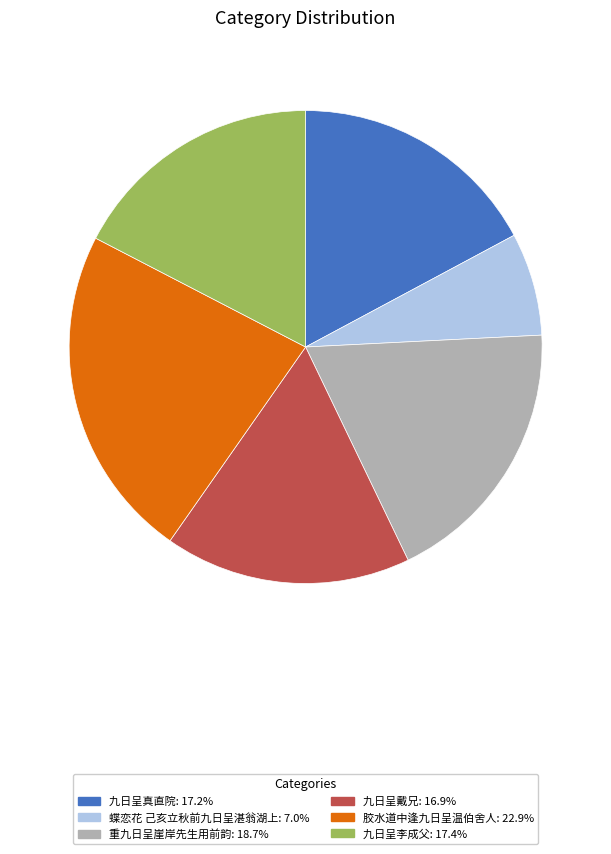

Is there any slice that represents more than half of the pie?

No